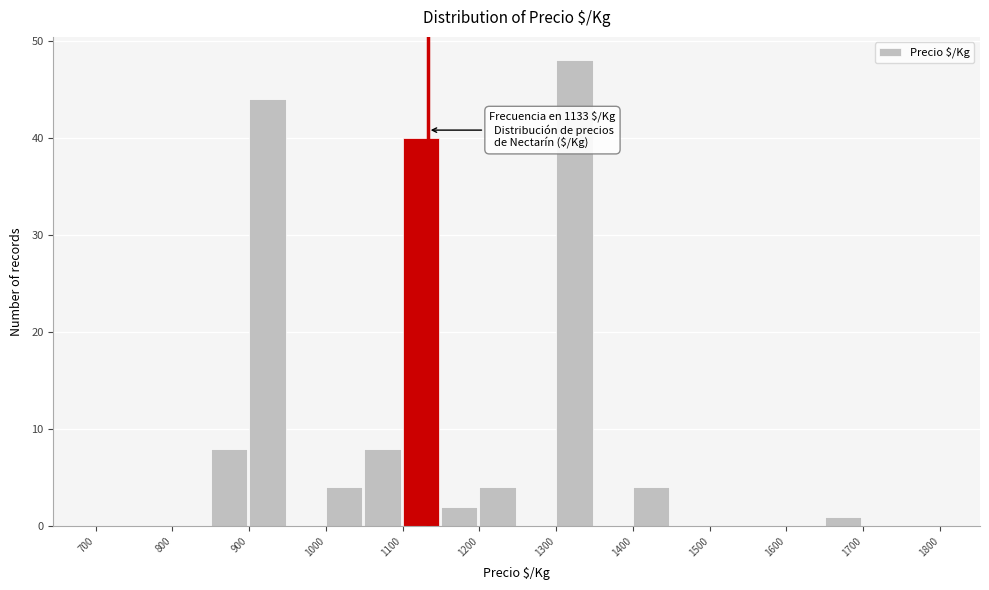

Over which range of the x-axis is the bar tallest?

1300 to 1350